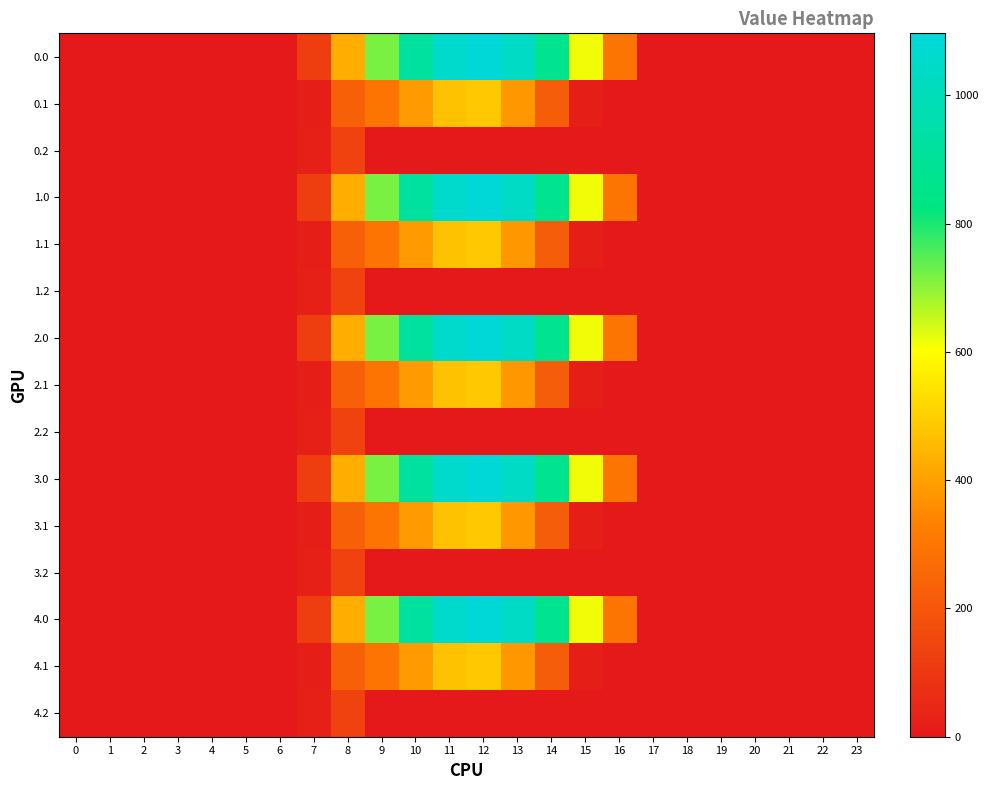

Reading left to right, transcribe all the data shown in this chart.

0.0: 0=0.0	1=0.0	2=0.0	3=0.0	4=0.0	5=0.0	6=0.0	7=120.6	8=430.3	9=716.9	10=916.2	11=1060.3	12=1096.7	13=1032.9	14=870.6	15=615.9	16=294.5	17=0.0	18=0.0	19=0.0	20=0.0	21=0.0	22=0.0	23=0.0
0.1: 0=0.0	1=0.0	2=0.0	3=0.0	4=0.0	5=0.0	6=0.0	7=17.7	8=227.5	9=295.9	10=388.1	11=471.7	12=485.4	13=382.7	14=219.2	15=17.3	16=0.0	17=0.0	18=0.0	19=0.0	20=0.0	21=0.0	22=0.0	23=0.0
0.2: 0=0.0	1=0.0	2=0.0	3=0.0	4=0.0	5=0.0	6=0.0	7=22.3	8=134.2	9=0.0	10=0.0	11=0.0	12=0.0	13=0.0	14=0.0	15=0.0	16=0.0	17=0.0	18=0.0	19=0.0	20=0.0	21=0.0	22=0.0	23=0.0
1.0: 0=0.0	1=0.0	2=0.0	3=0.0	4=0.0	5=0.0	6=0.0	7=120.6	8=430.3	9=716.9	10=916.2	11=1060.3	12=1096.7	13=1032.9	14=870.6	15=615.9	16=294.5	17=0.0	18=0.0	19=0.0	20=0.0	21=0.0	22=0.0	23=0.0
1.1: 0=0.0	1=0.0	2=0.0	3=0.0	4=0.0	5=0.0	6=0.0	7=17.7	8=227.5	9=295.9	10=388.1	11=471.7	12=485.4	13=382.7	14=219.2	15=17.3	16=0.0	17=0.0	18=0.0	19=0.0	20=0.0	21=0.0	22=0.0	23=0.0
1.2: 0=0.0	1=0.0	2=0.0	3=0.0	4=0.0	5=0.0	6=0.0	7=22.3	8=134.2	9=0.0	10=0.0	11=0.0	12=0.0	13=0.0	14=0.0	15=0.0	16=0.0	17=0.0	18=0.0	19=0.0	20=0.0	21=0.0	22=0.0	23=0.0
2.0: 0=0.0	1=0.0	2=0.0	3=0.0	4=0.0	5=0.0	6=0.0	7=120.6	8=430.3	9=716.9	10=916.2	11=1060.3	12=1096.7	13=1032.9	14=870.6	15=615.9	16=294.5	17=0.0	18=0.0	19=0.0	20=0.0	21=0.0	22=0.0	23=0.0
2.1: 0=0.0	1=0.0	2=0.0	3=0.0	4=0.0	5=0.0	6=0.0	7=17.7	8=227.5	9=295.9	10=388.1	11=471.7	12=485.4	13=382.7	14=219.2	15=17.3	16=0.0	17=0.0	18=0.0	19=0.0	20=0.0	21=0.0	22=0.0	23=0.0
2.2: 0=0.0	1=0.0	2=0.0	3=0.0	4=0.0	5=0.0	6=0.0	7=22.3	8=134.2	9=0.0	10=0.0	11=0.0	12=0.0	13=0.0	14=0.0	15=0.0	16=0.0	17=0.0	18=0.0	19=0.0	20=0.0	21=0.0	22=0.0	23=0.0
3.0: 0=0.0	1=0.0	2=0.0	3=0.0	4=0.0	5=0.0	6=0.0	7=120.6	8=430.3	9=716.9	10=916.2	11=1060.3	12=1096.7	13=1032.9	14=870.6	15=615.9	16=294.5	17=0.0	18=0.0	19=0.0	20=0.0	21=0.0	22=0.0	23=0.0
3.1: 0=0.0	1=0.0	2=0.0	3=0.0	4=0.0	5=0.0	6=0.0	7=17.7	8=227.5	9=295.9	10=388.1	11=471.7	12=485.4	13=382.7	14=219.2	15=17.3	16=0.0	17=0.0	18=0.0	19=0.0	20=0.0	21=0.0	22=0.0	23=0.0
3.2: 0=0.0	1=0.0	2=0.0	3=0.0	4=0.0	5=0.0	6=0.0	7=22.3	8=134.2	9=0.0	10=0.0	11=0.0	12=0.0	13=0.0	14=0.0	15=0.0	16=0.0	17=0.0	18=0.0	19=0.0	20=0.0	21=0.0	22=0.0	23=0.0
4.0: 0=0.0	1=0.0	2=0.0	3=0.0	4=0.0	5=0.0	6=0.0	7=120.6	8=430.3	9=716.9	10=916.2	11=1060.3	12=1096.7	13=1032.9	14=870.6	15=615.9	16=294.5	17=0.0	18=0.0	19=0.0	20=0.0	21=0.0	22=0.0	23=0.0
4.1: 0=0.0	1=0.0	2=0.0	3=0.0	4=0.0	5=0.0	6=0.0	7=17.7	8=227.5	9=295.9	10=388.1	11=471.7	12=485.4	13=382.7	14=219.2	15=17.3	16=0.0	17=0.0	18=0.0	19=0.0	20=0.0	21=0.0	22=0.0	23=0.0
4.2: 0=0.0	1=0.0	2=0.0	3=0.0	4=0.0	5=0.0	6=0.0	7=22.3	8=134.2	9=0.0	10=0.0	11=0.0	12=0.0	13=0.0	14=0.0	15=0.0	16=0.0	17=0.0	18=0.0	19=0.0	20=0.0	21=0.0	22=0.0	23=0.0